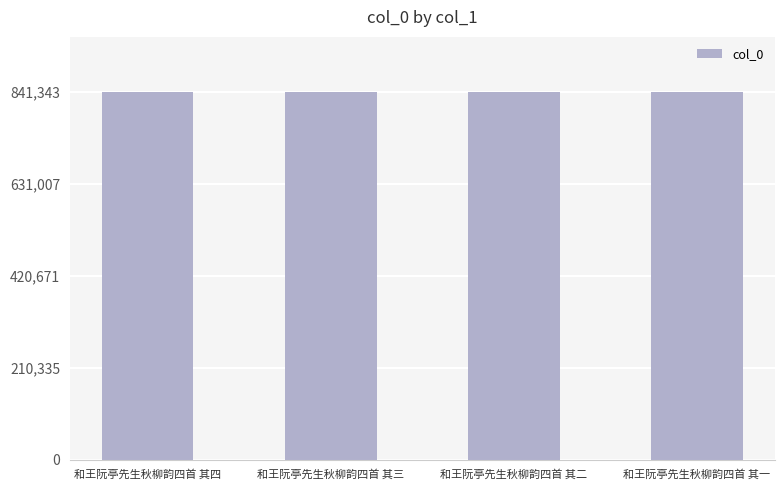

How many values are below 841342?

2